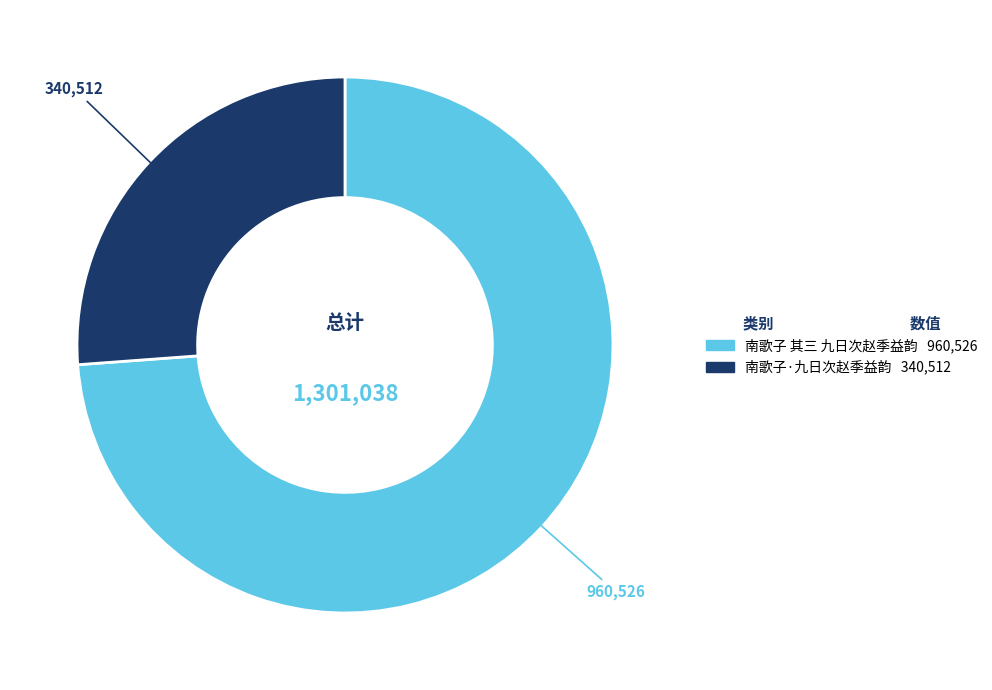

Combined, do 南歌子·九日次赵季益韵 and 南歌子 其三 九日次赵季益韵 account for over 50%?

Yes